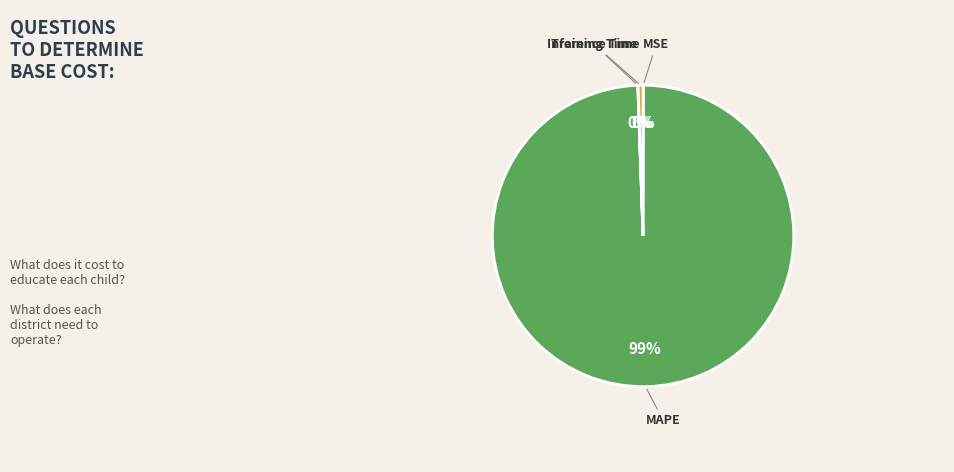

Is it true that Inference Time is 1% of the pie?

True